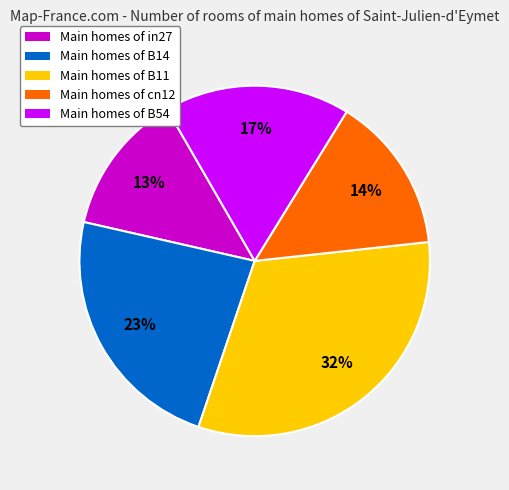

Count the number of slices in the pie.

5